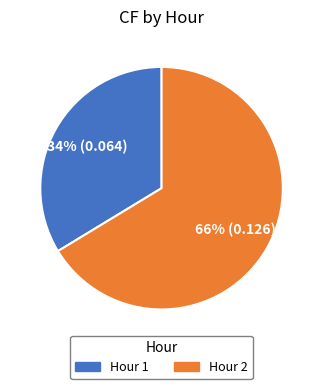

To the nearest percent, what percentage of the pie is Hour 1?

34%